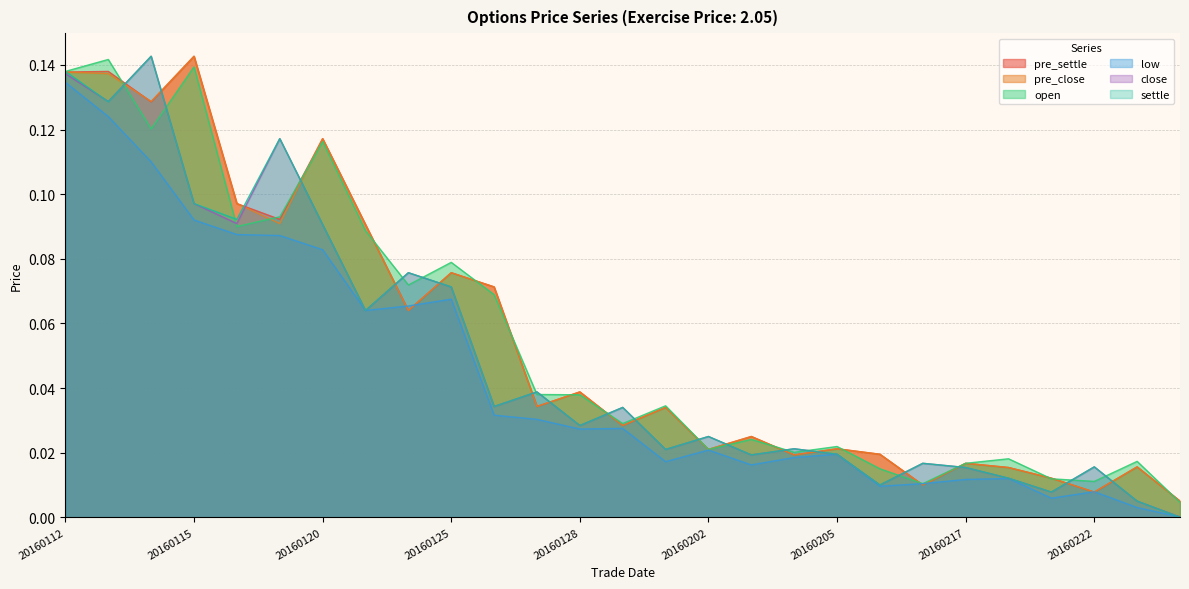

Between 20160115 and 20160126, which series saw the biggest shift?

pre_settle